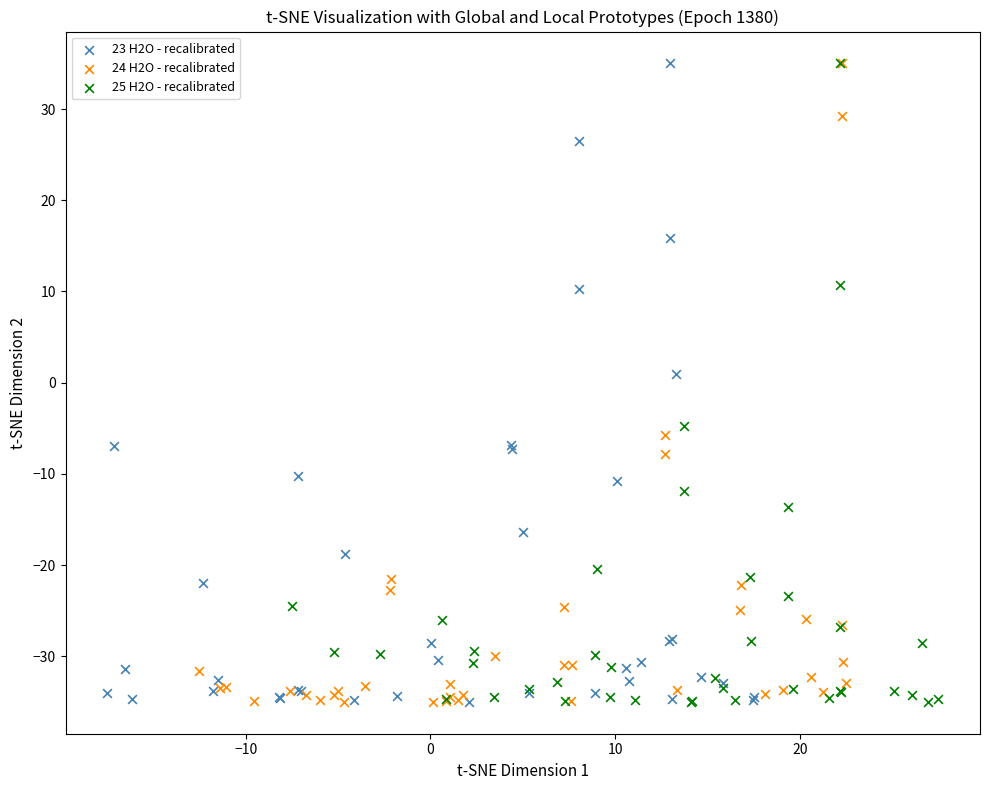

What are all the series names shown in the legend?

23 H2O - recalibrated, 24 H2O - recalibrated, 25 H2O - recalibrated